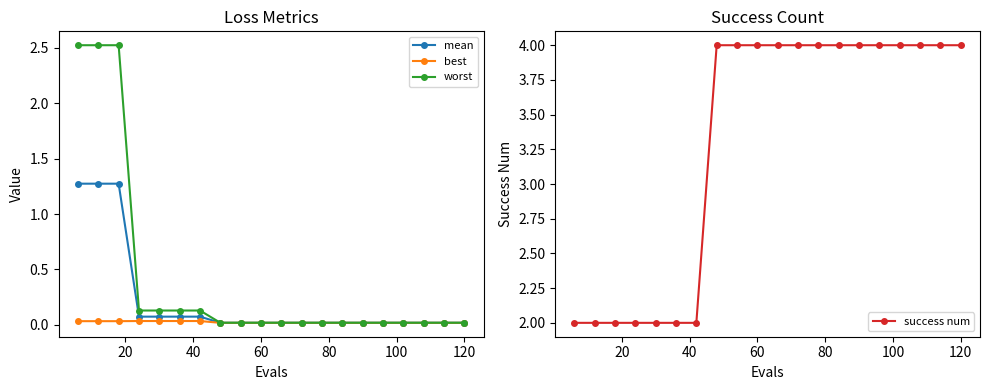

Reading left to right, what are all the values shown in this chart?

mean: 1.3	1.3	1.3	0.1	0.1	0.1	0.1	0.0	0.0	0.0	0.0	0.0	0.0	0.0	0.0	0.0	0.0	0.0	0.0	0.0
best: 0.0	0.0	0.0	0.0	0.0	0.0	0.0	0.0	0.0	0.0	0.0	0.0	0.0	0.0	0.0	0.0	0.0	0.0	0.0	0.0
worst: 2.5	2.5	2.5	0.1	0.1	0.1	0.1	0.0	0.0	0.0	0.0	0.0	0.0	0.0	0.0	0.0	0.0	0.0	0.0	0.0
success num: 2.0	2.0	2.0	2.0	2.0	2.0	2.0	4.0	4.0	4.0	4.0	4.0	4.0	4.0	4.0	4.0	4.0	4.0	4.0	4.0